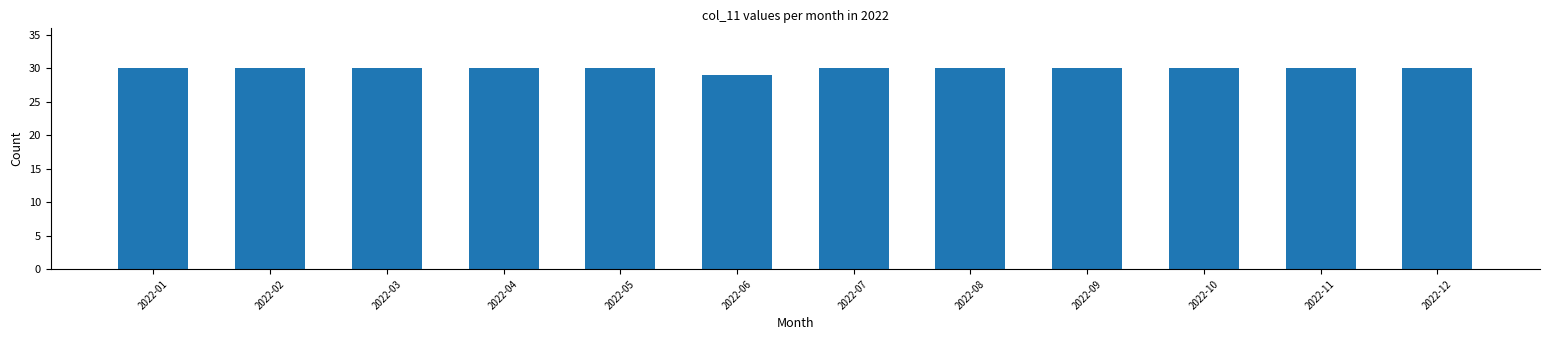

Reading left to right, extract all data points from this chart.

30	30	30	30	30	29	30	30	30	30	30	30